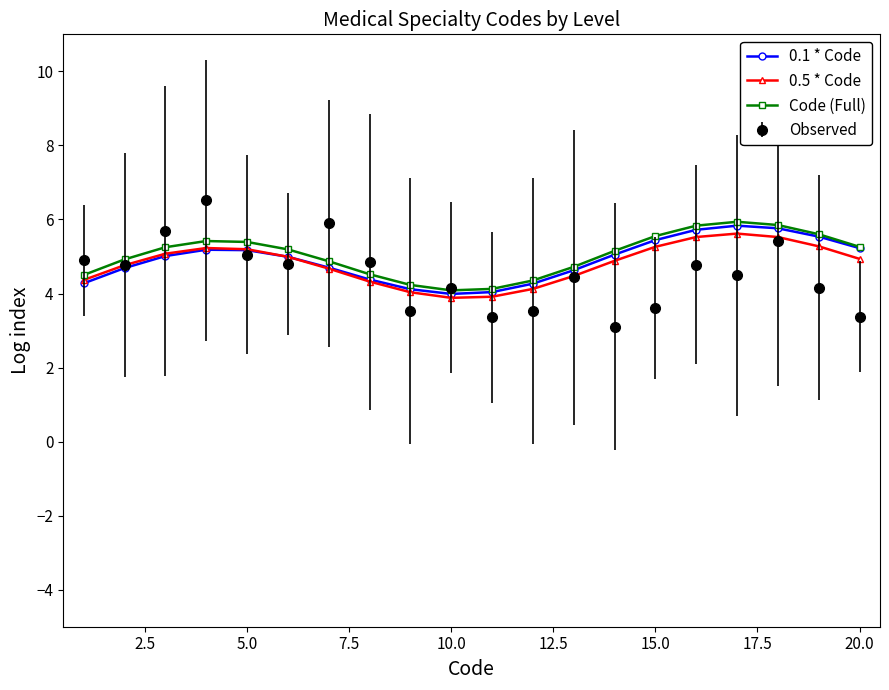

Which series has the widest spread of values?

Observed